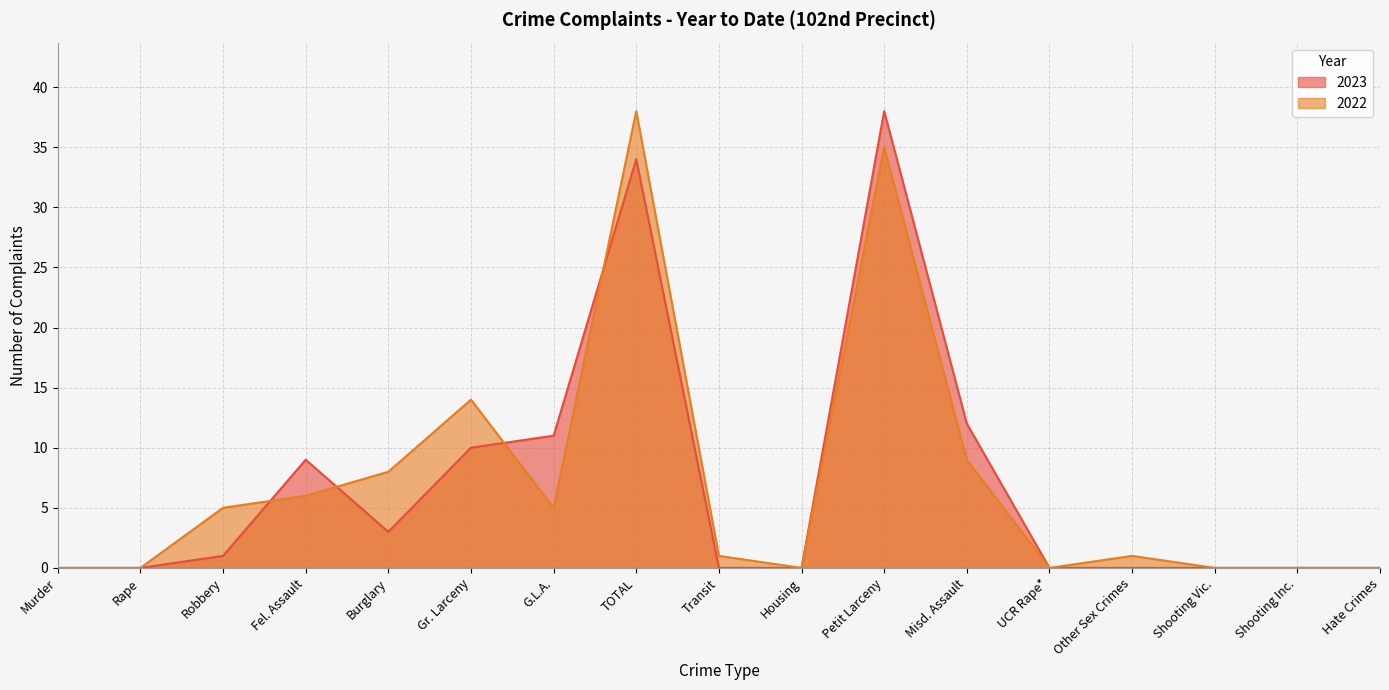

At which category does the chart reach its minimum across all series?

Murder